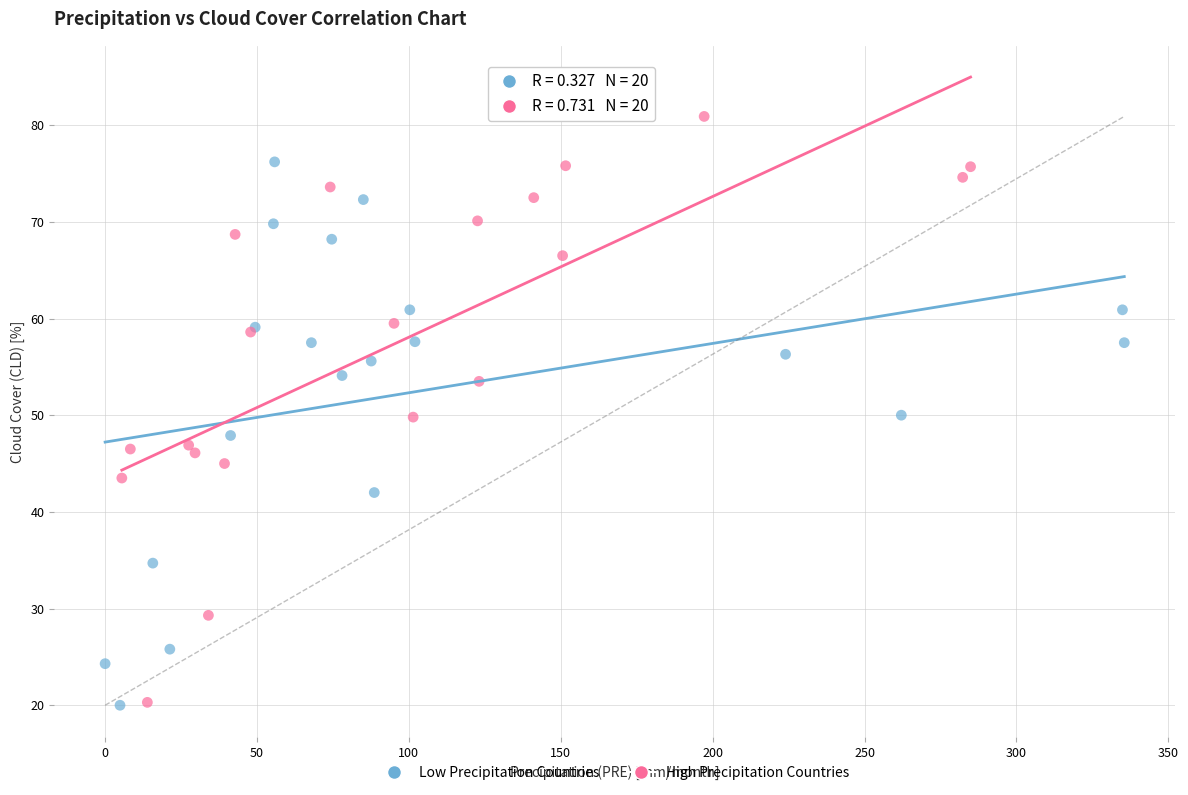

Which series reaches the maximum Y coordinate?

High Precipitation Countries